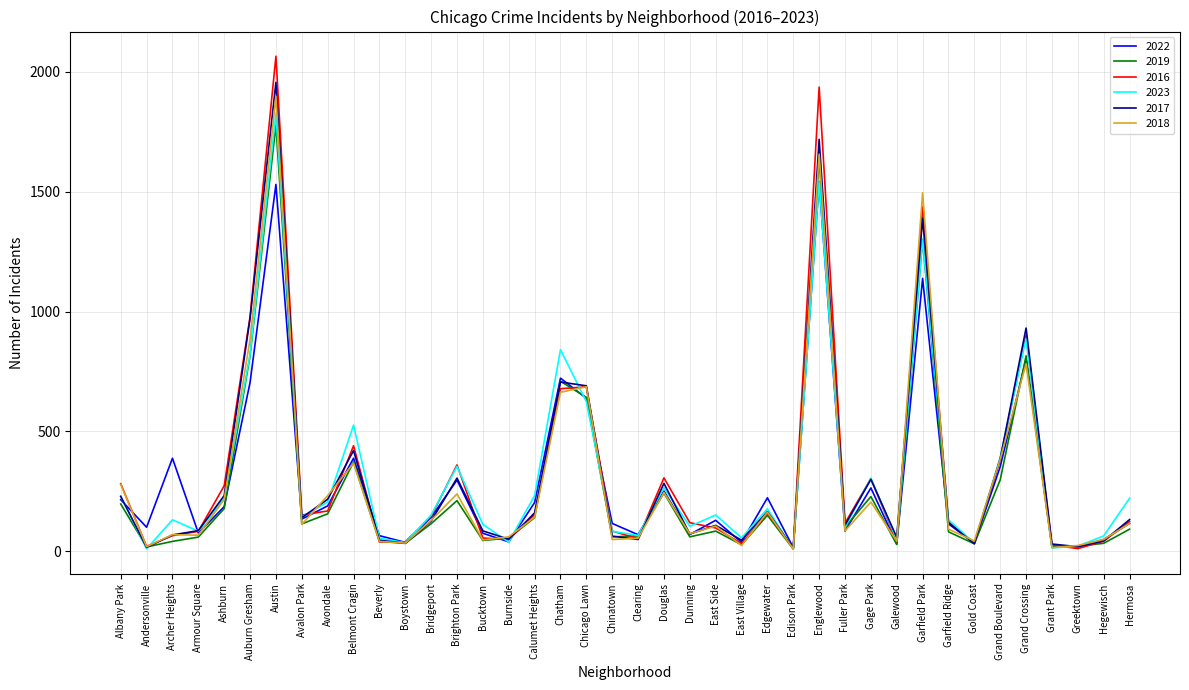

What is the difference between the second highest and minimum values in the 2023 series?

1530